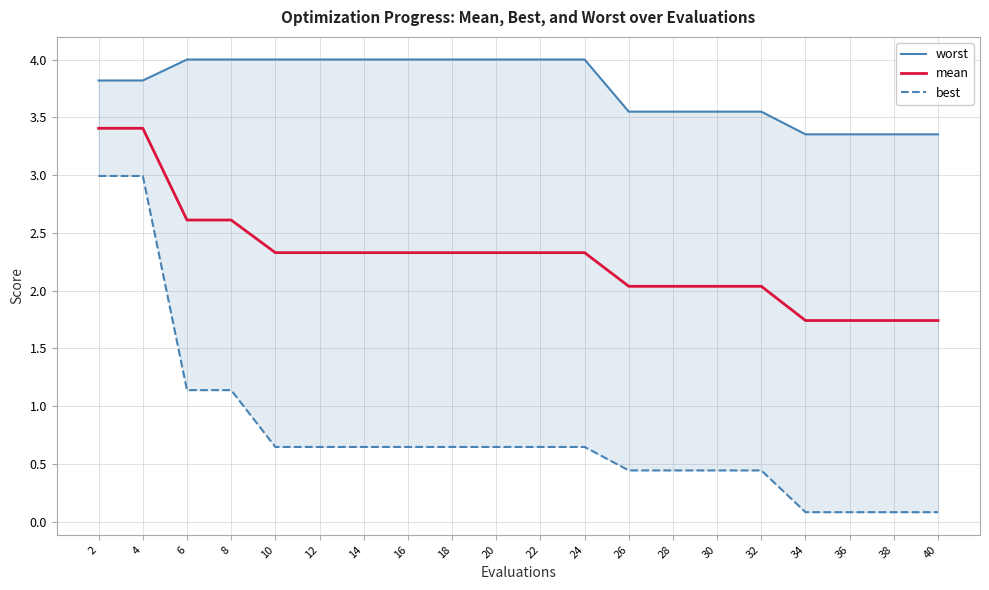

What is the difference between the maximum and minimum values in the best series?

2.9